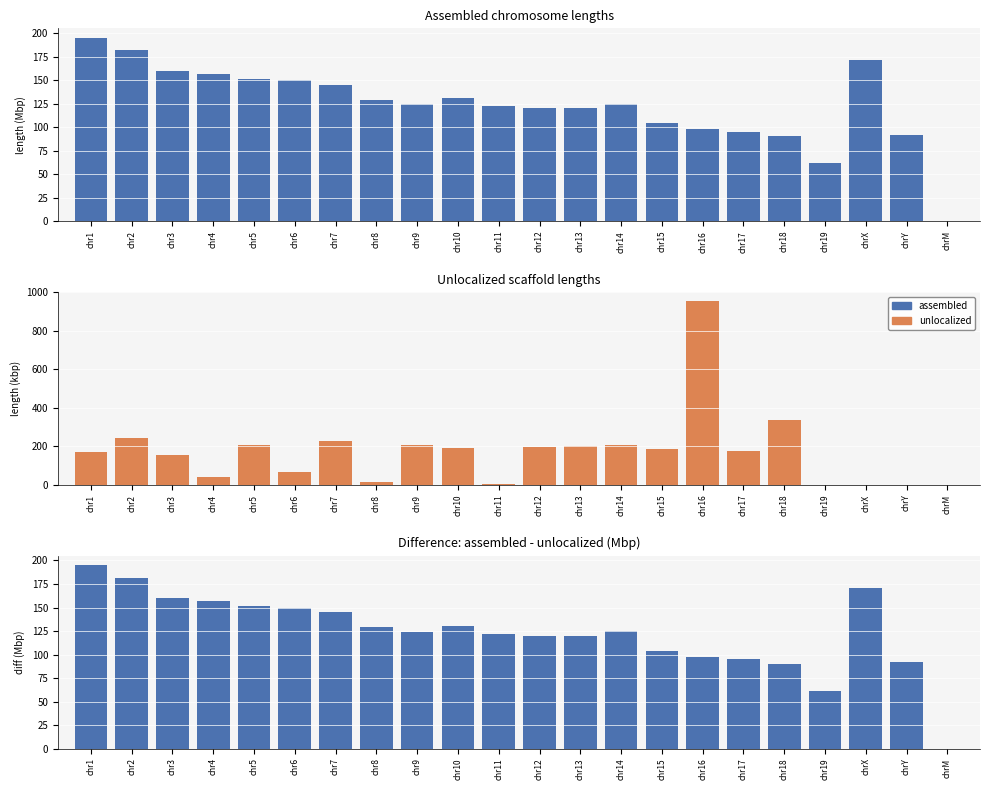

How many data points does each series have?

22